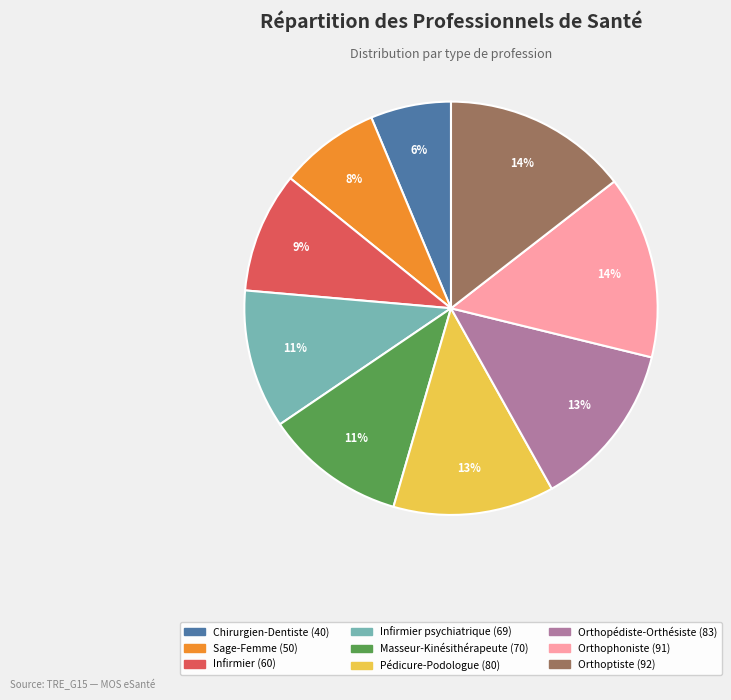

To the nearest percent, what is the difference between the largest and smallest slice percentages?

8%